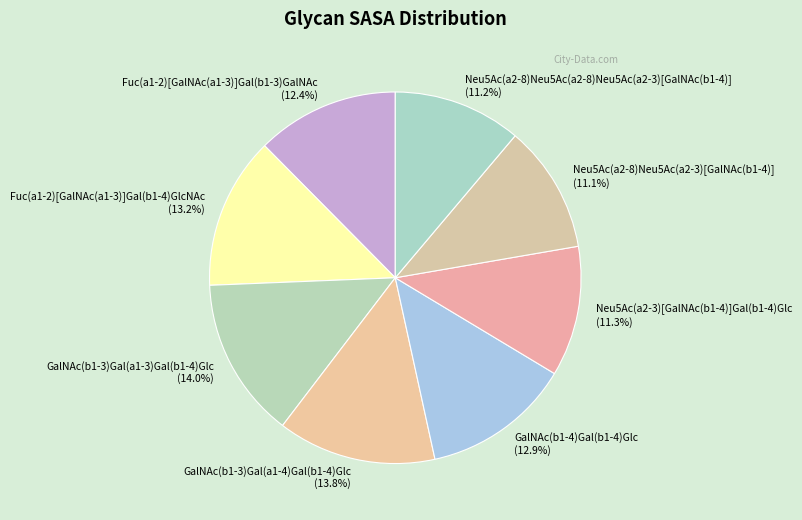

The GalNAc(b1-4)Gal(b1-4)Glc slice represents 3% of the pie. True or false?

False